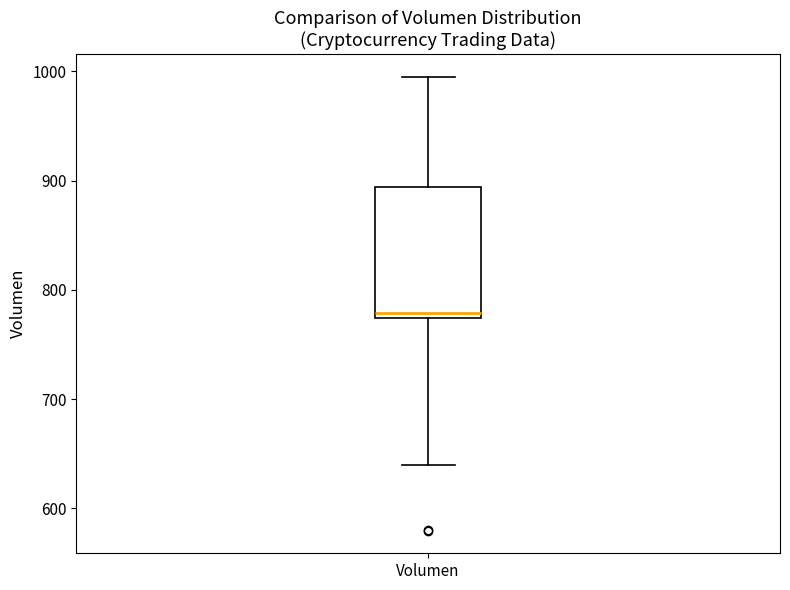

Where does the lower whisker of the box for Volumen end on the y-axis? The values are not printed on the chart, so give them approximately, as read against the axis.

640